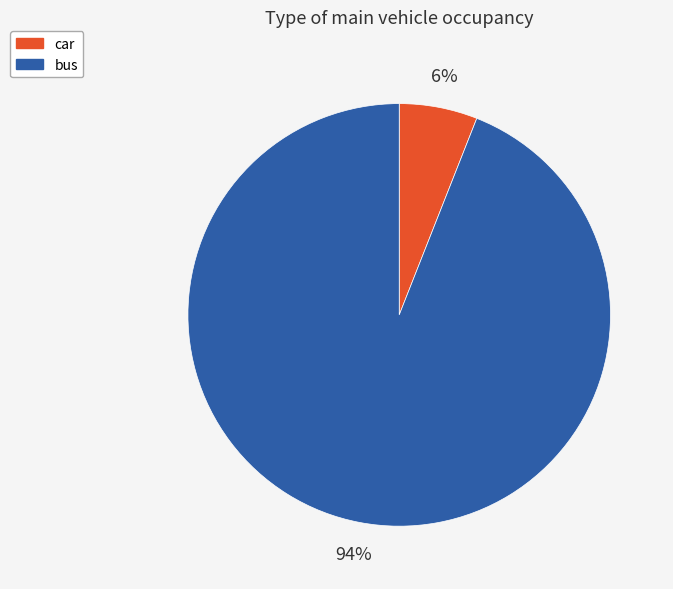

Which category has the smallest portion of the pie?

car